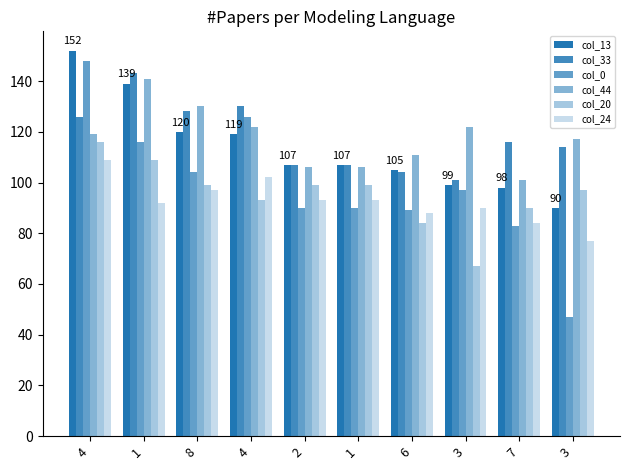

What is the average value of the col_24 series?

92